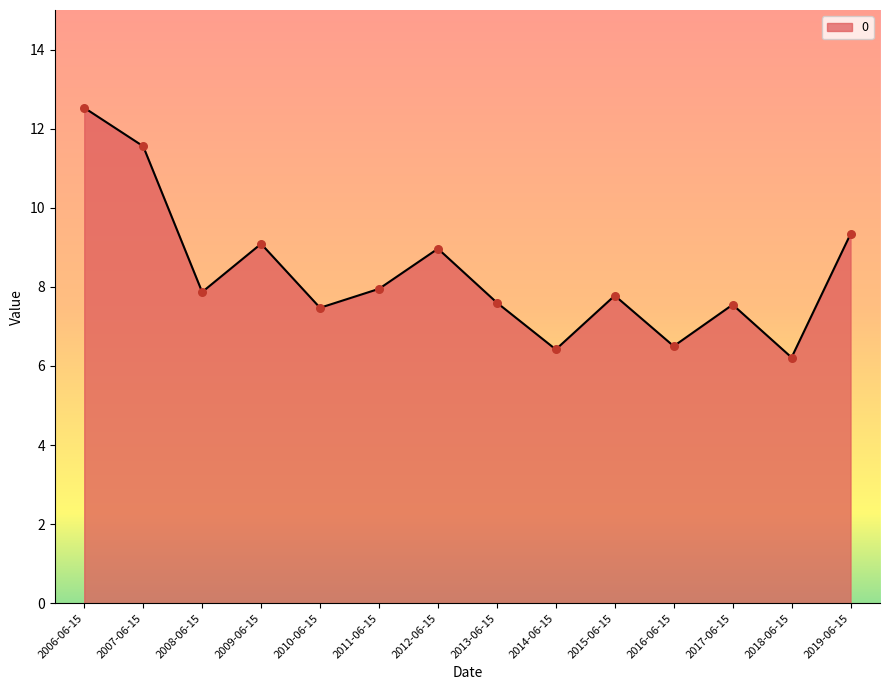

What is the ratio of the value at 2015-06-15 to the value at 2012-06-15?

0.9